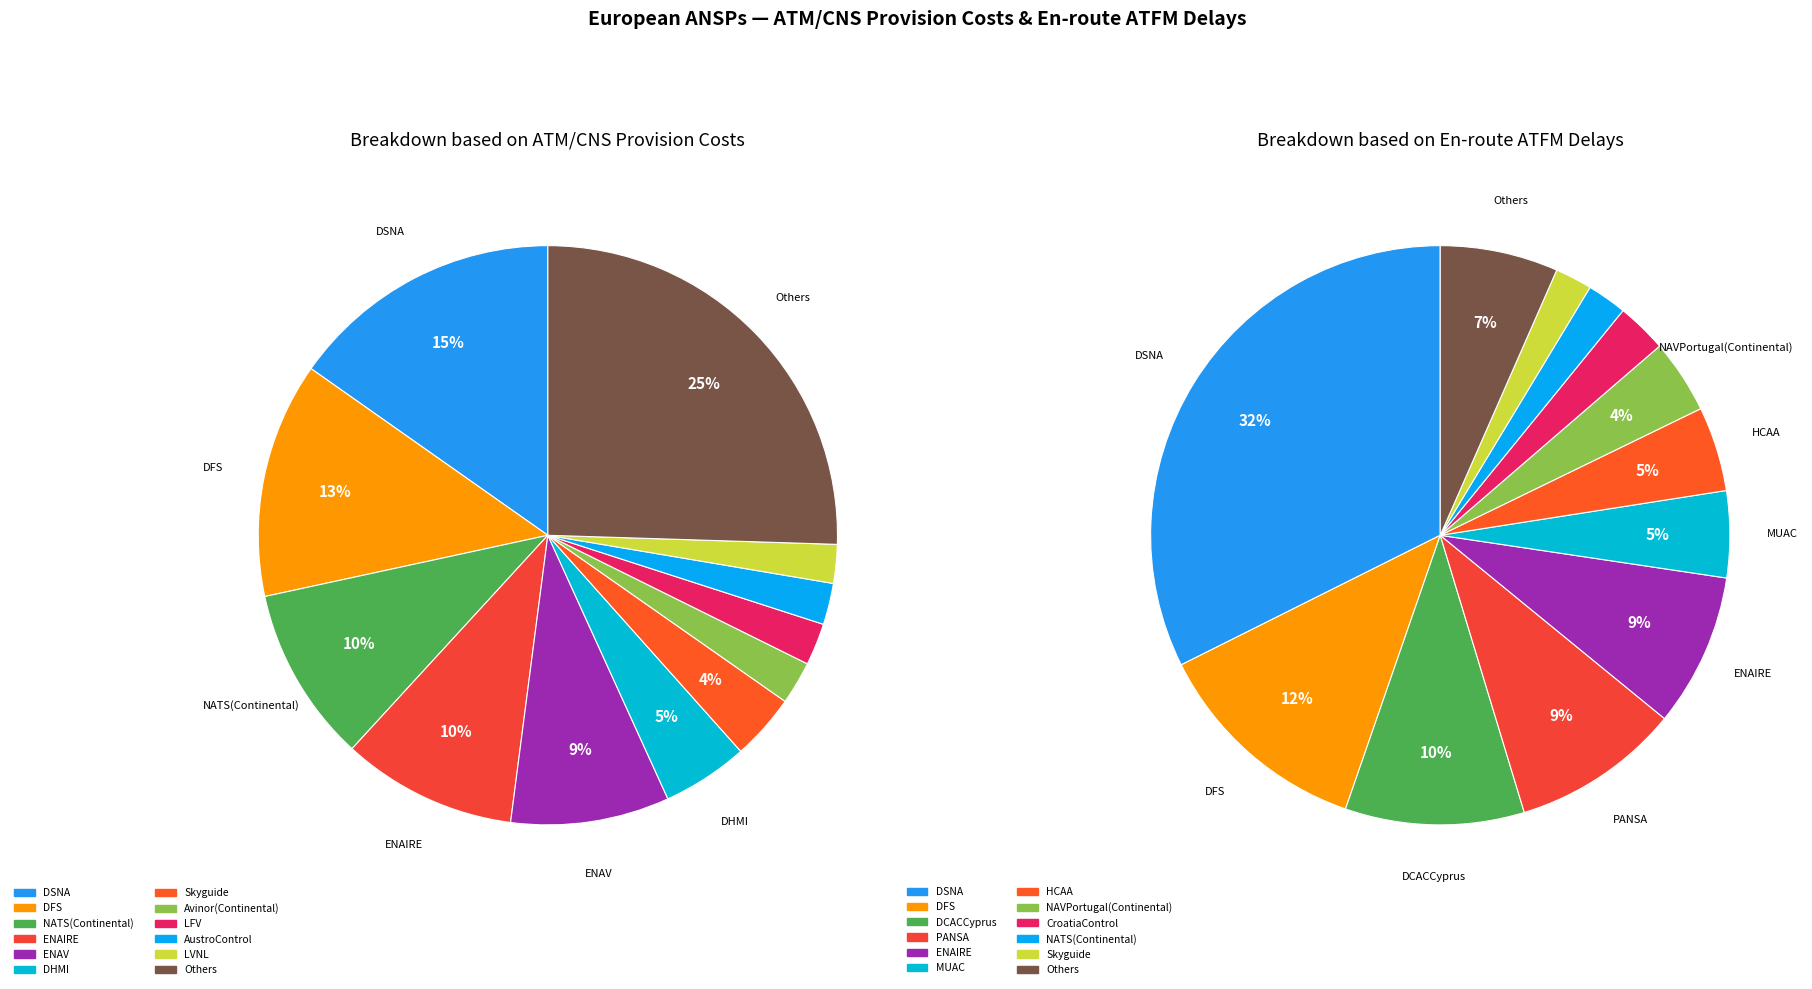

The MoldATSA slice represents 1% of the pie. True or false?

False